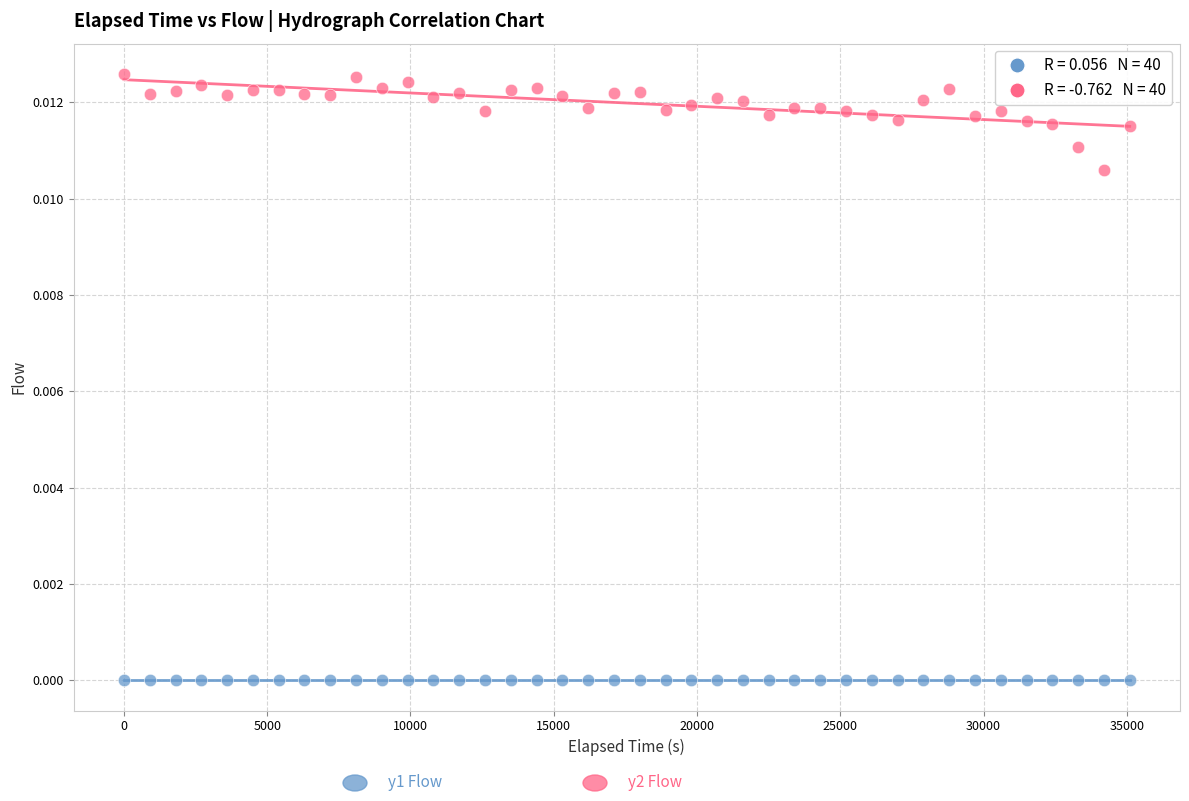

Across all data points, what is the range of X values (max minus min)?

35100.0